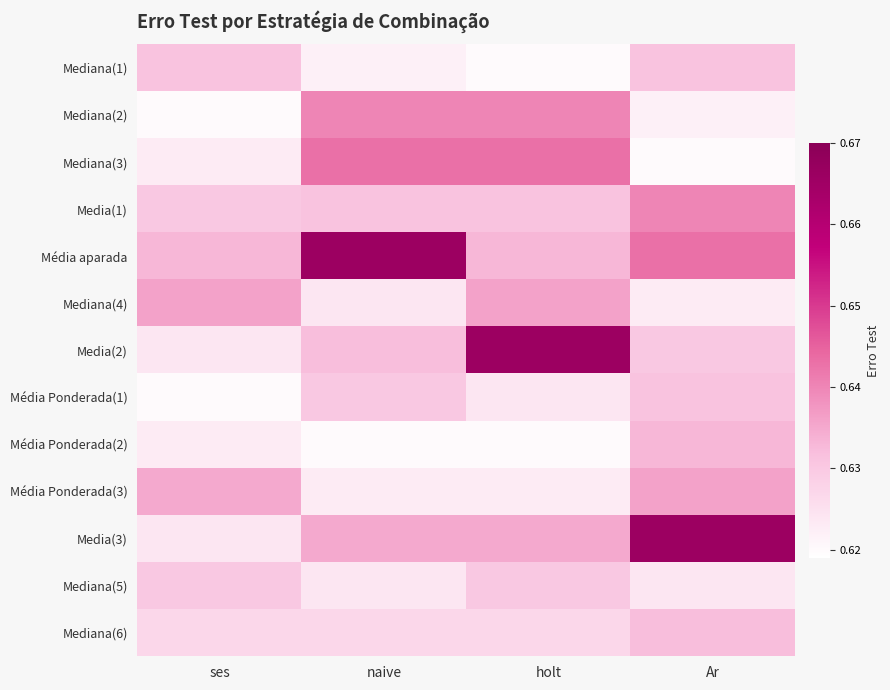

Between naive and Ar, which series saw the biggest shift?

Media(3)